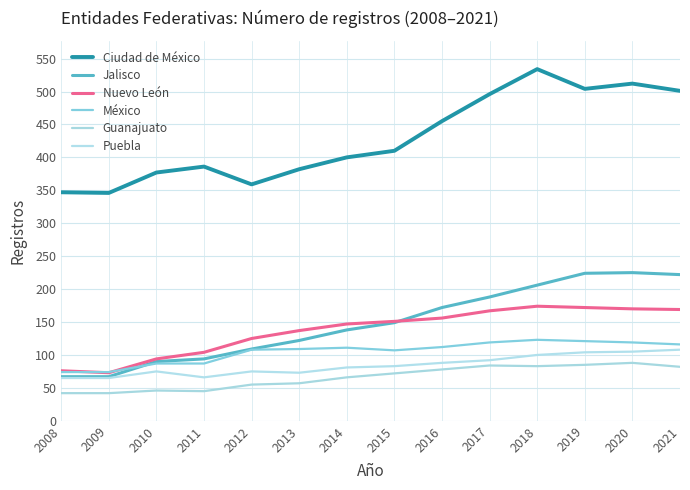

Is this an area chart (filled region under the line)?

No